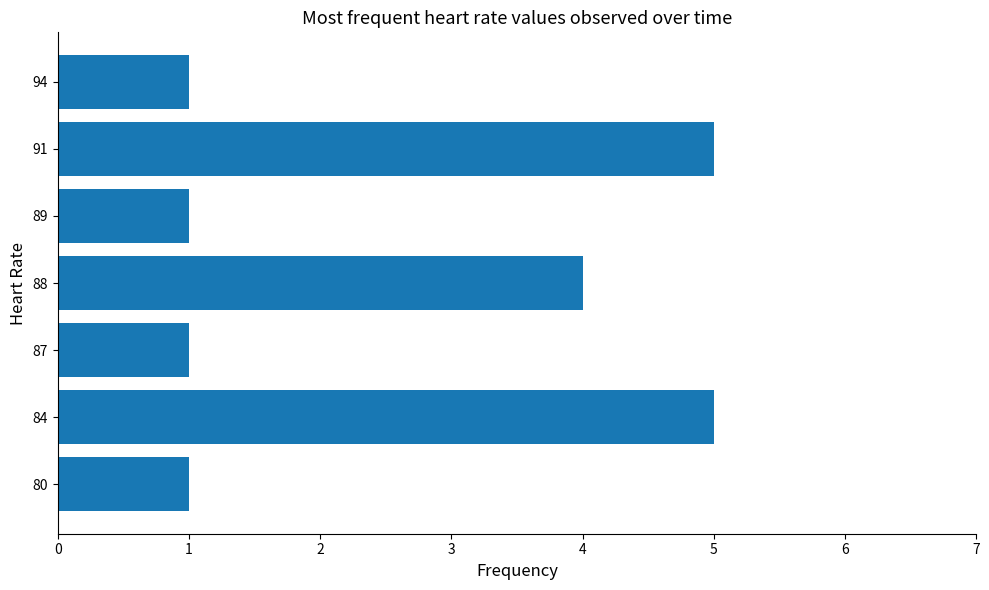

What is the change in value from 80 to 91?

+4